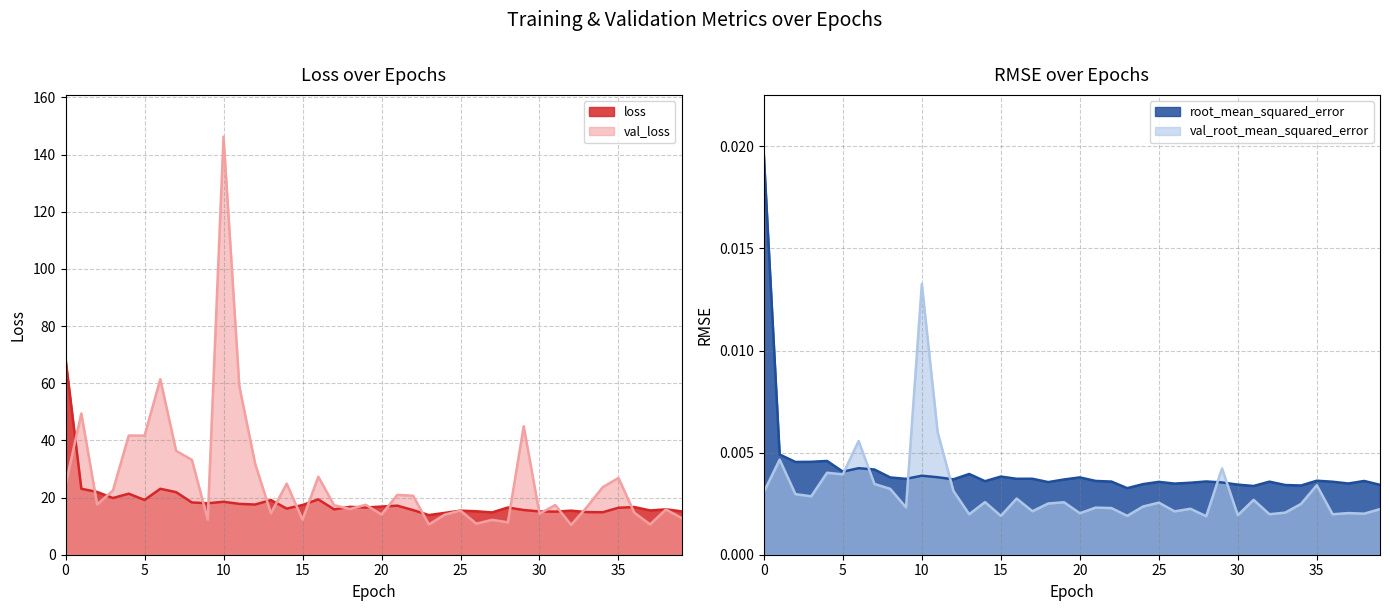

True or false: val_root_mean_squared_error and loss intersect in this chart.

False